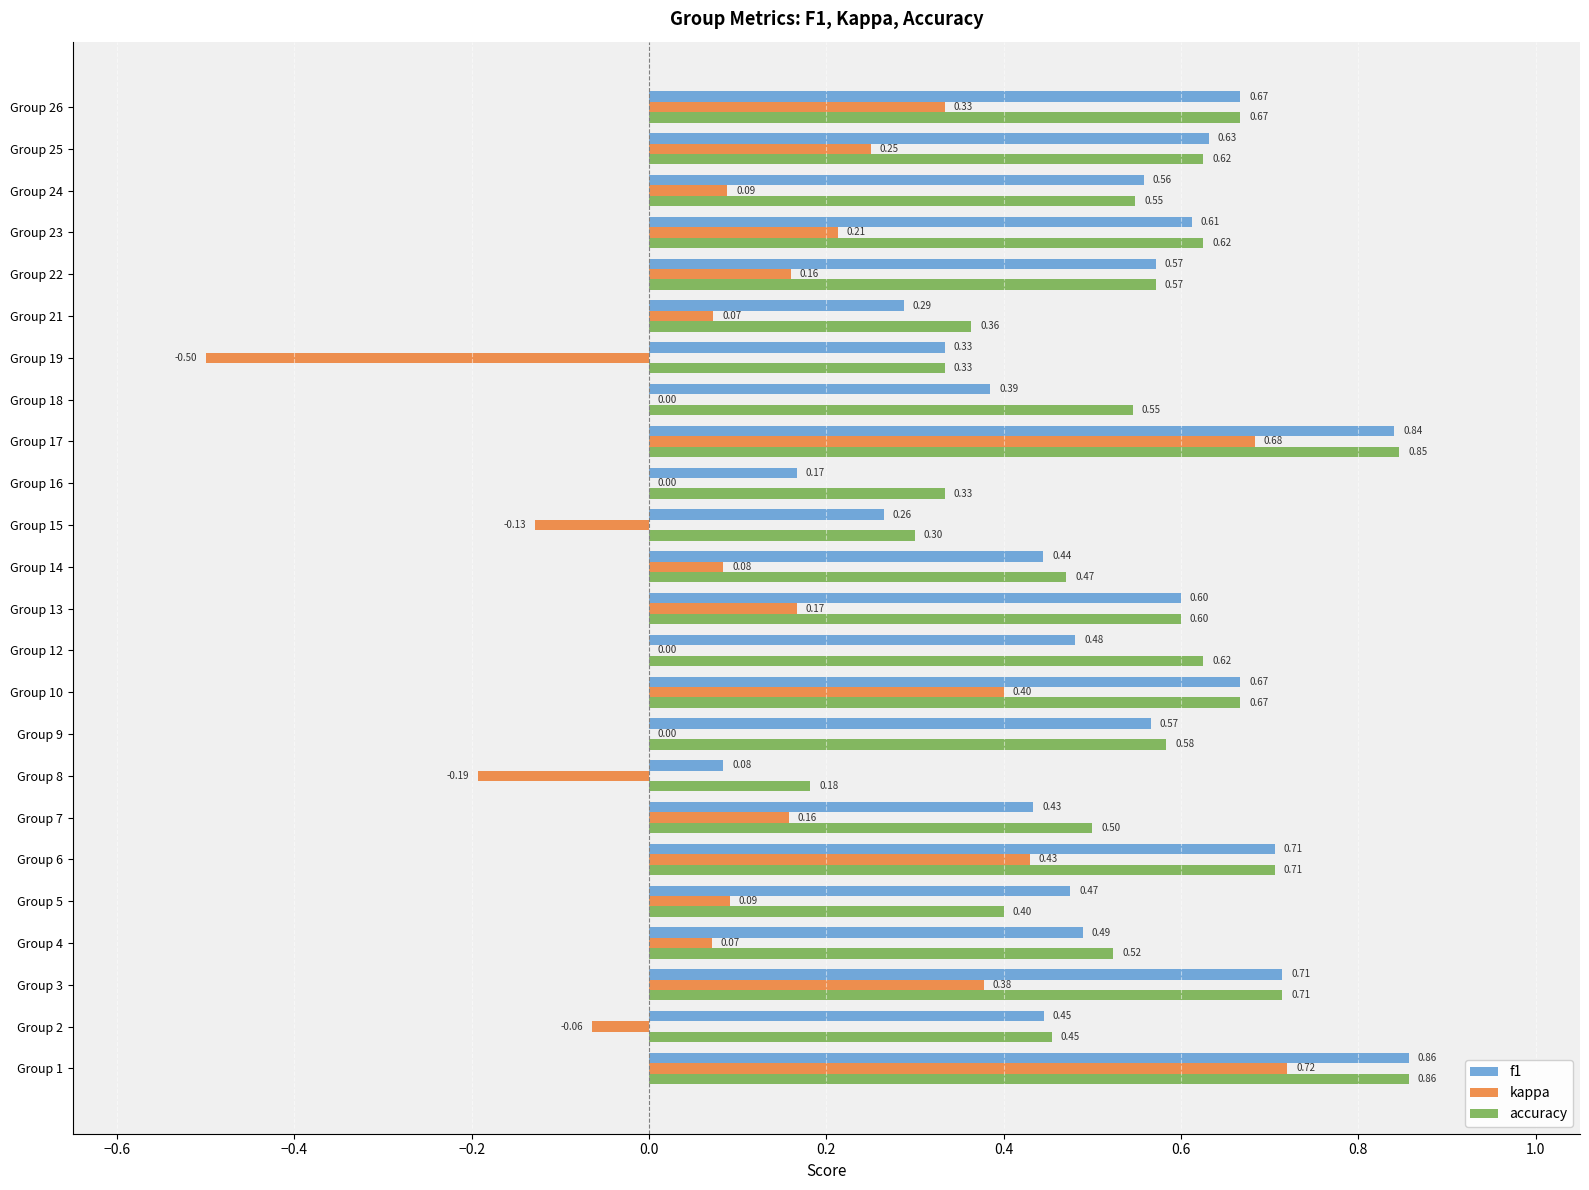

Is the value of f1 at Group 10 greater than the value of kappa at Group 17?

No